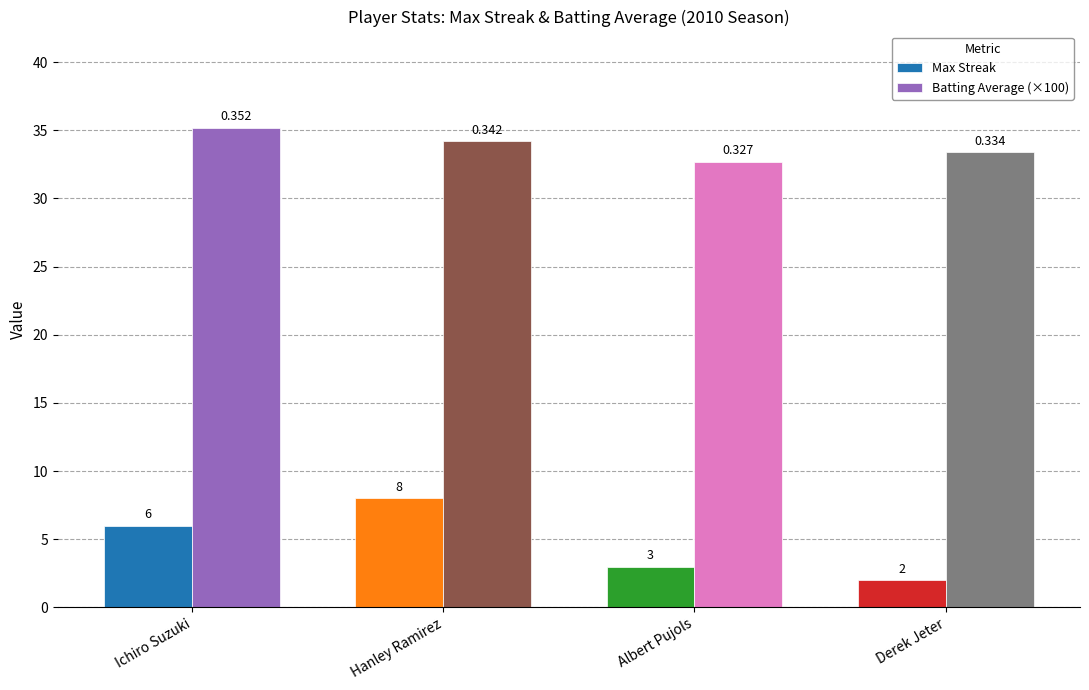

Does the chart contain stacked bars?

No